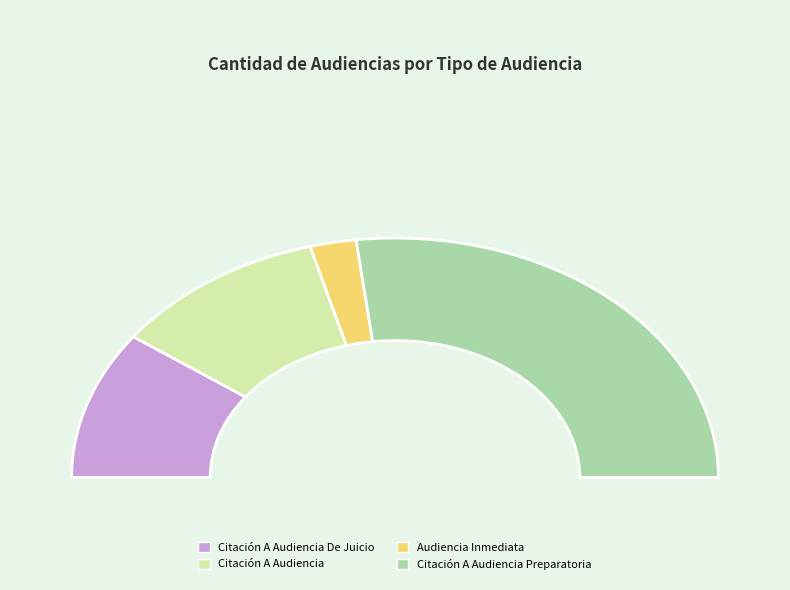

Which category has the smallest portion of the pie?

Audiencia Inmediata